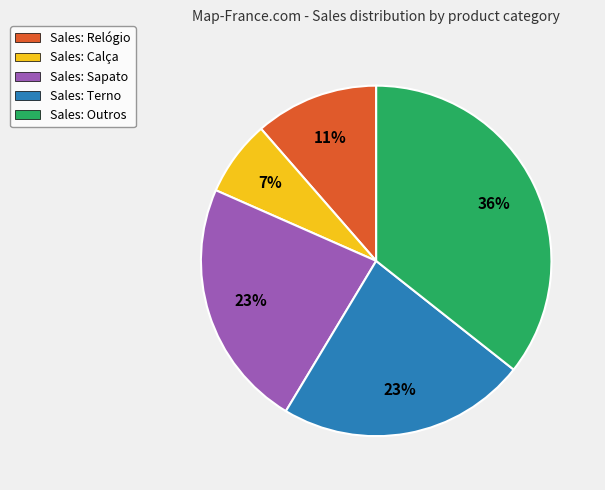

Do Sales: Terno and Sales: Sapato together represent more than half of the pie?

No